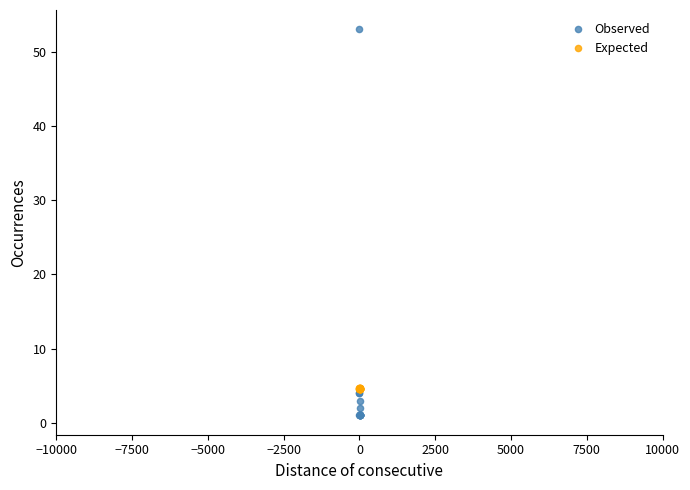

What are all the series names shown in the legend?

Observed, Expected